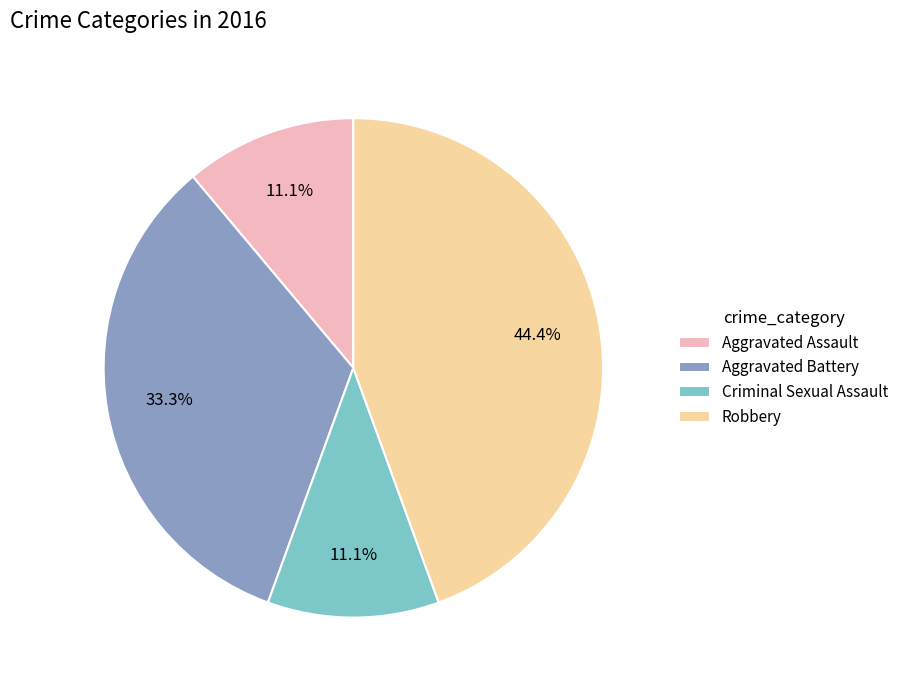

Is it true that Aggravated Battery is 46% of the pie?

False